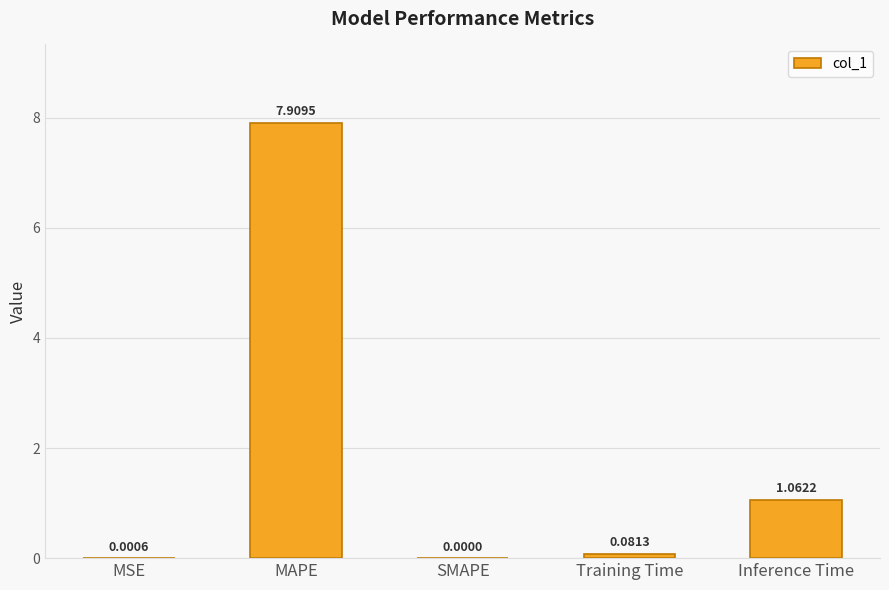

How many positive values are there?

4